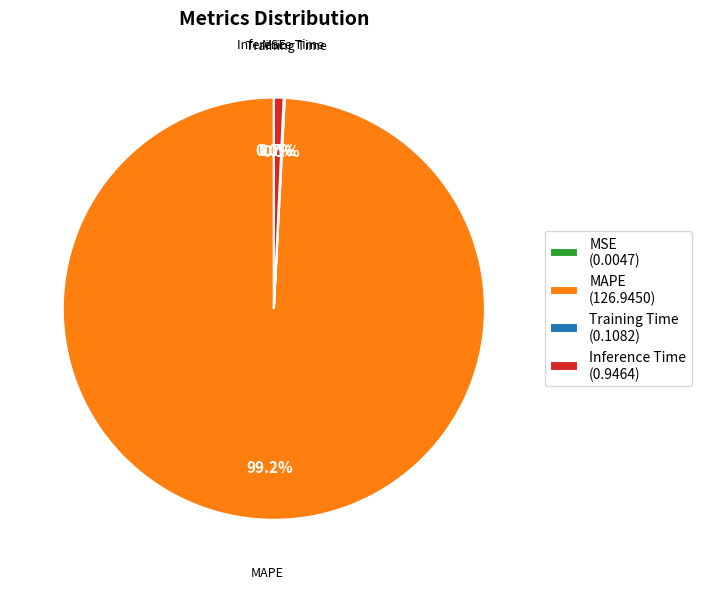

To the nearest percent, what portion does Inference Time represent?

1%